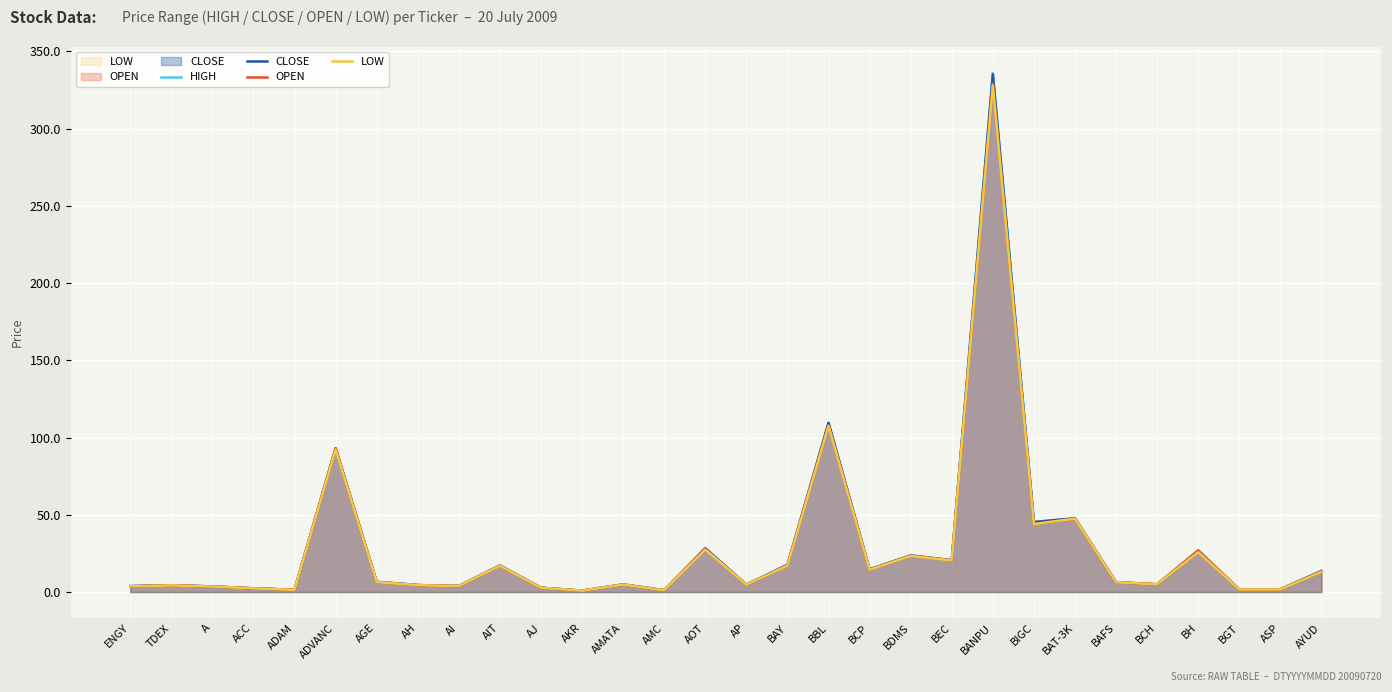

Which series ends up on top after the final intersection of OPEN and CLOSE?

CLOSE